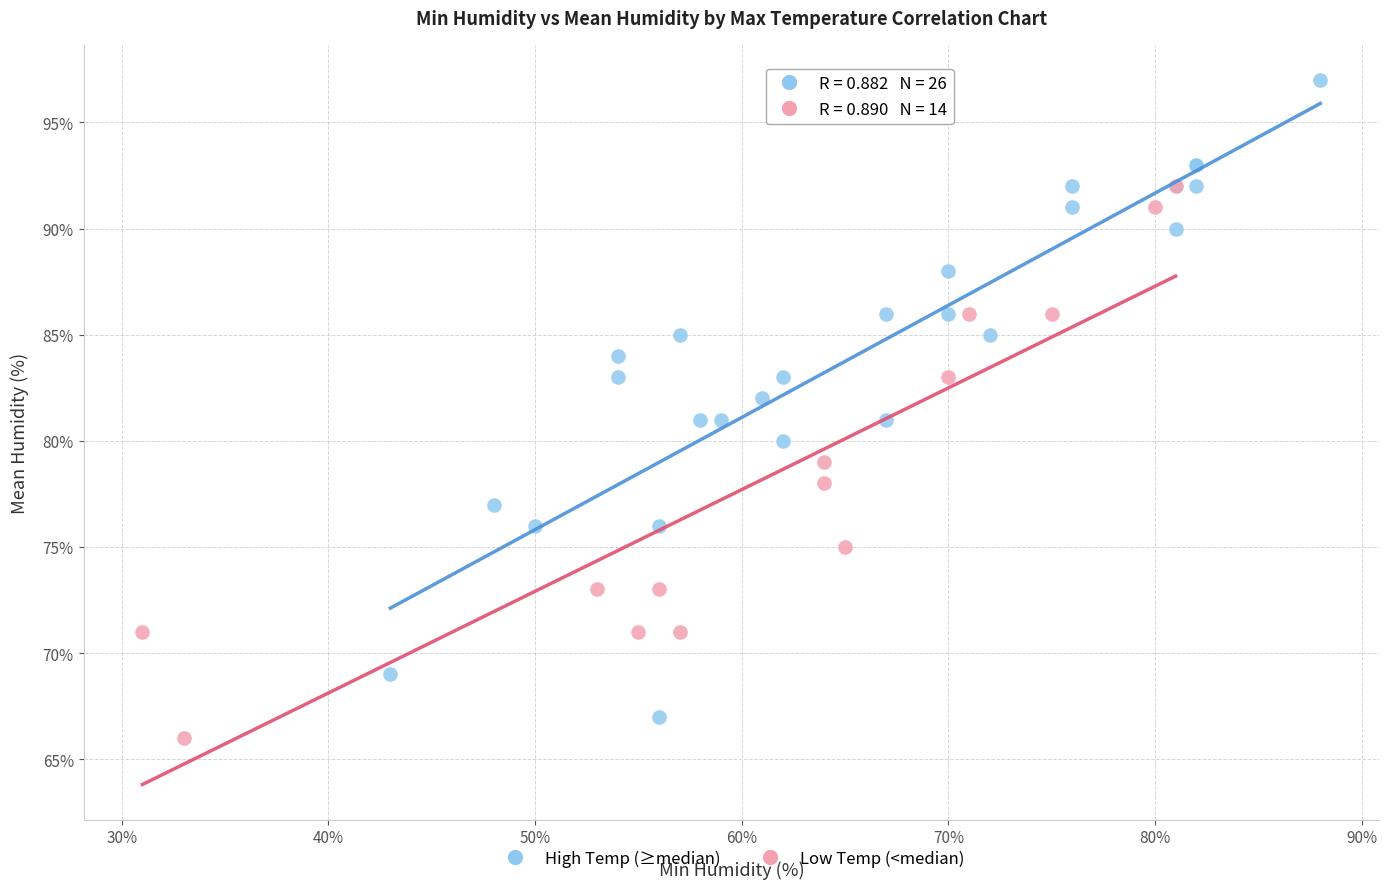

Which series contains the highest Y value?

High Temp (≥median)